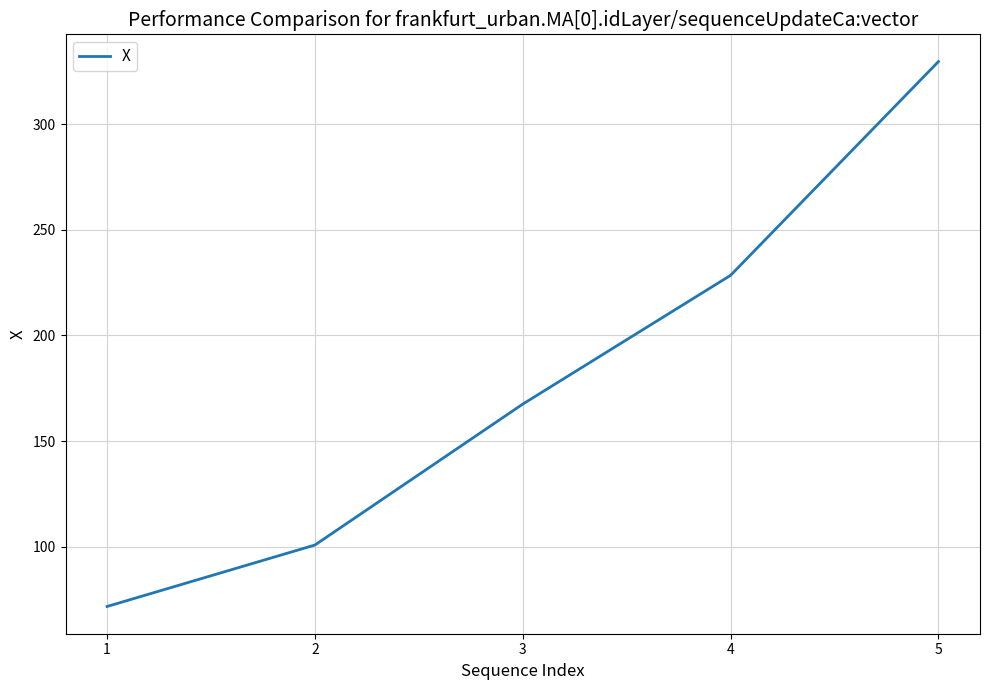

Where is the data nearest to the value 200?

4